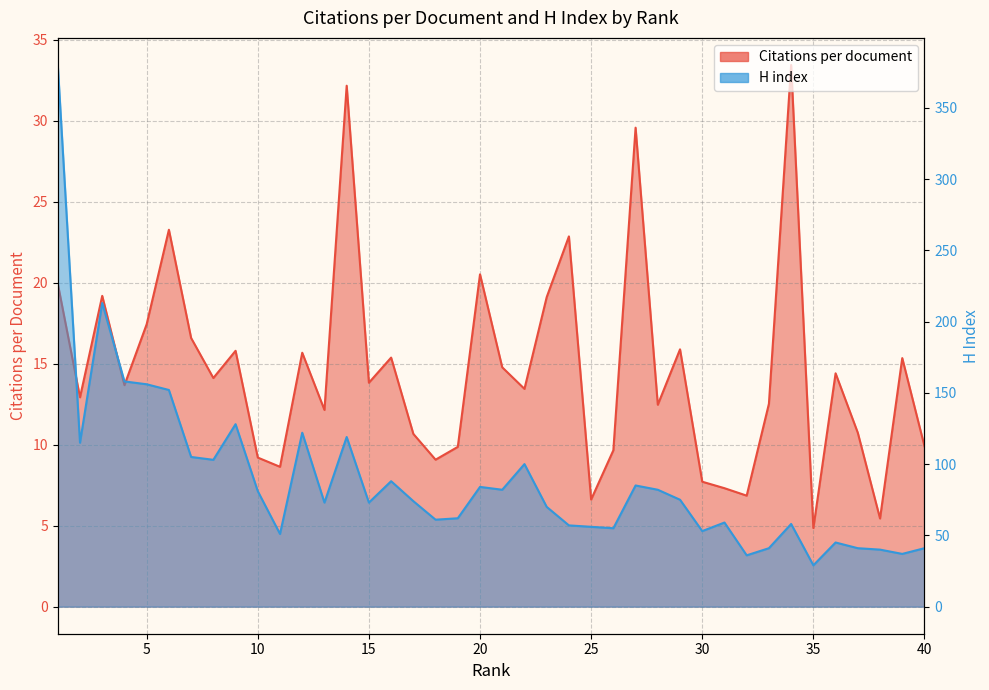

What is the spread (max minus min) of values at 35?

24.1